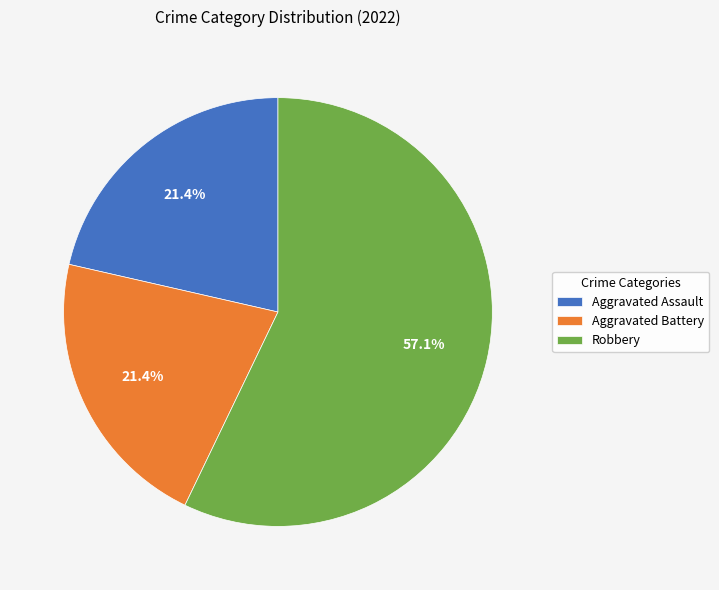

Between Aggravated Assault and Robbery, which is larger?

Robbery